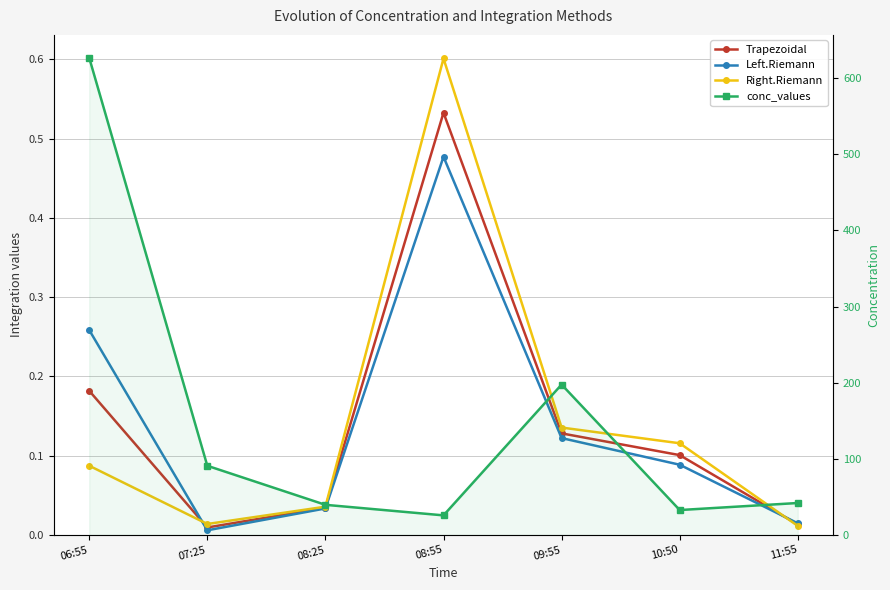

What are all the series names shown in the legend?

Trapezoidal, Left.Riemann, Right.Riemann, conc_values